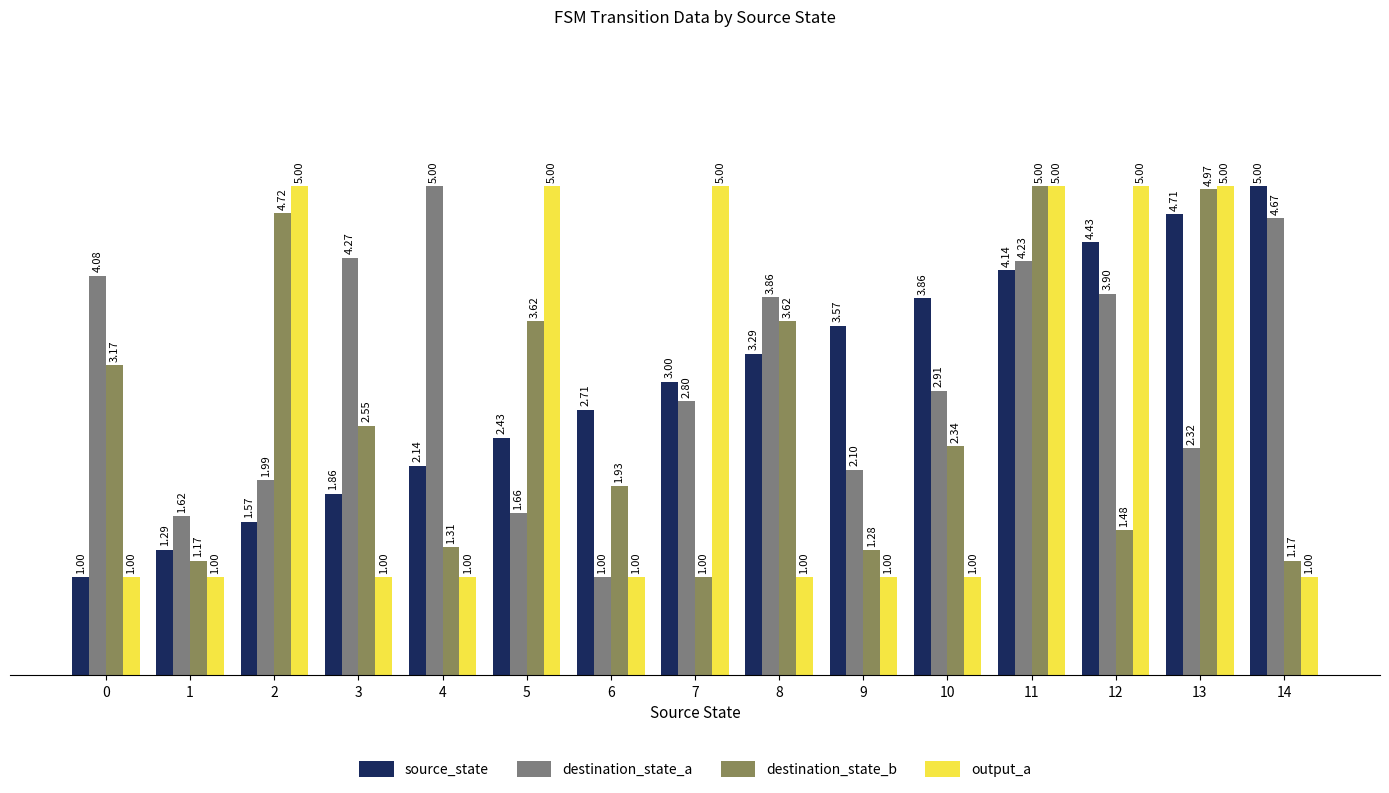

Which series changed the most between 6 and 14?

destination_state_a